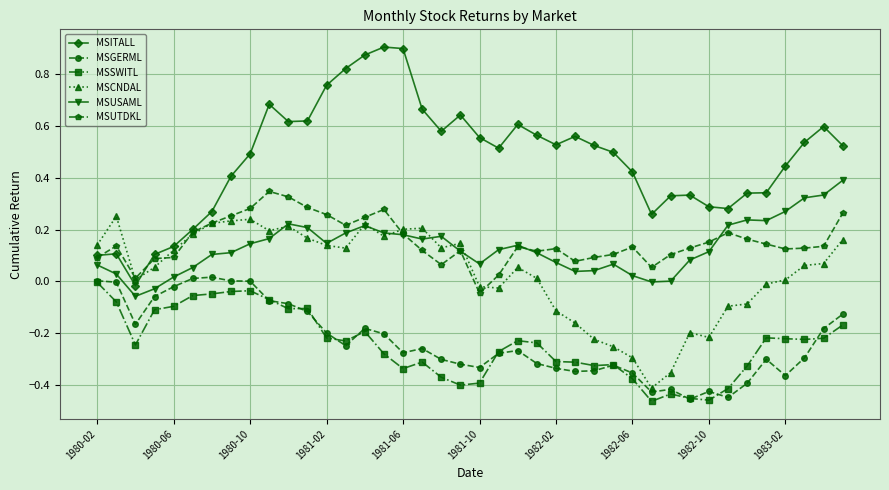

True or false: MSCNDAL and MSSWITL intersect in this chart.

False